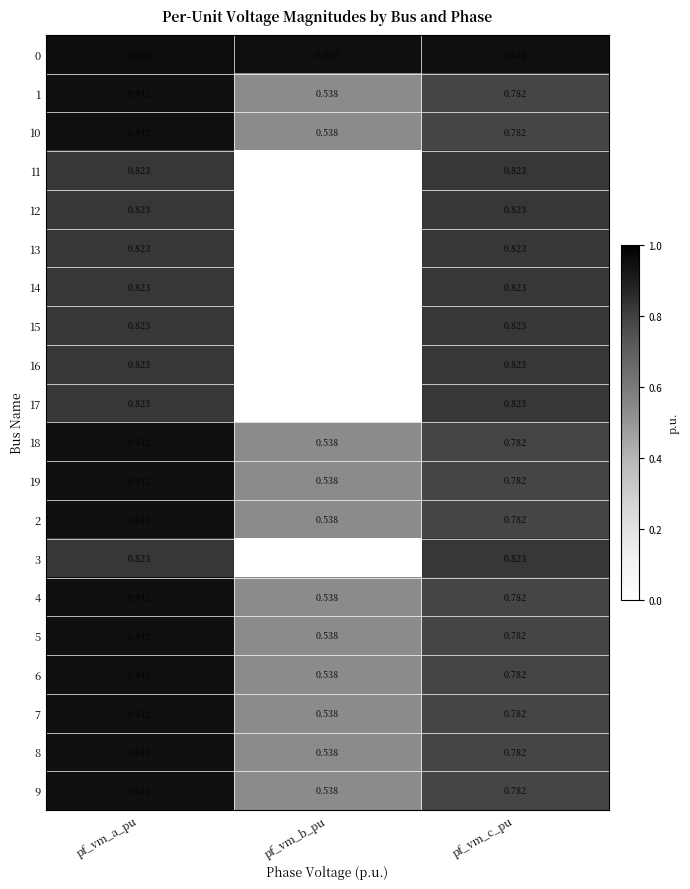

Rank the categories by 6 value from lowest to highest.

pf_vm_b_pu, pf_vm_c_pu, pf_vm_a_pu